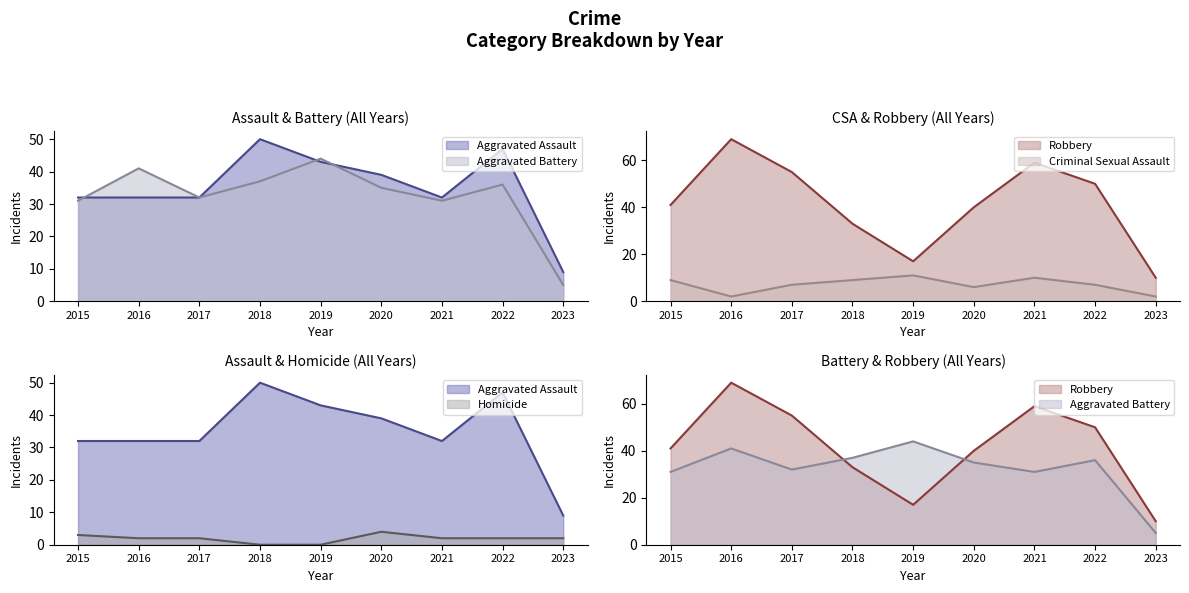

Which series changed the most between 2022 and 2023?

Robbery